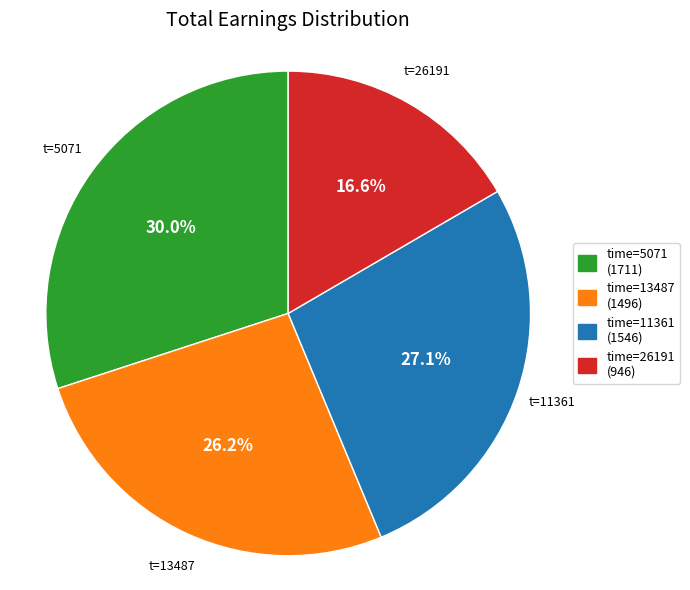

Combined, do time=11361 (1546) and time=5071 (1711) account for over 50%?

Yes